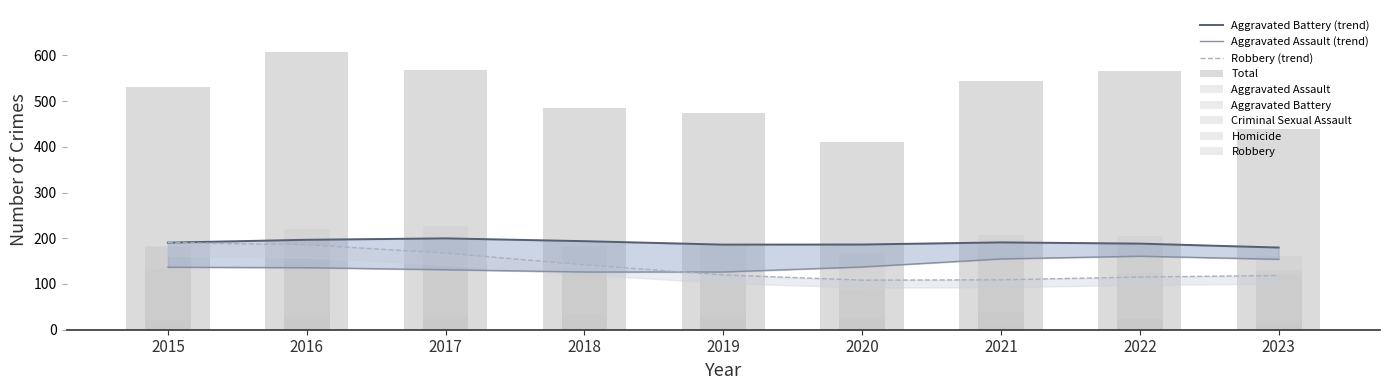

What is the difference between the maximum and minimum values in the Robbery series?

133